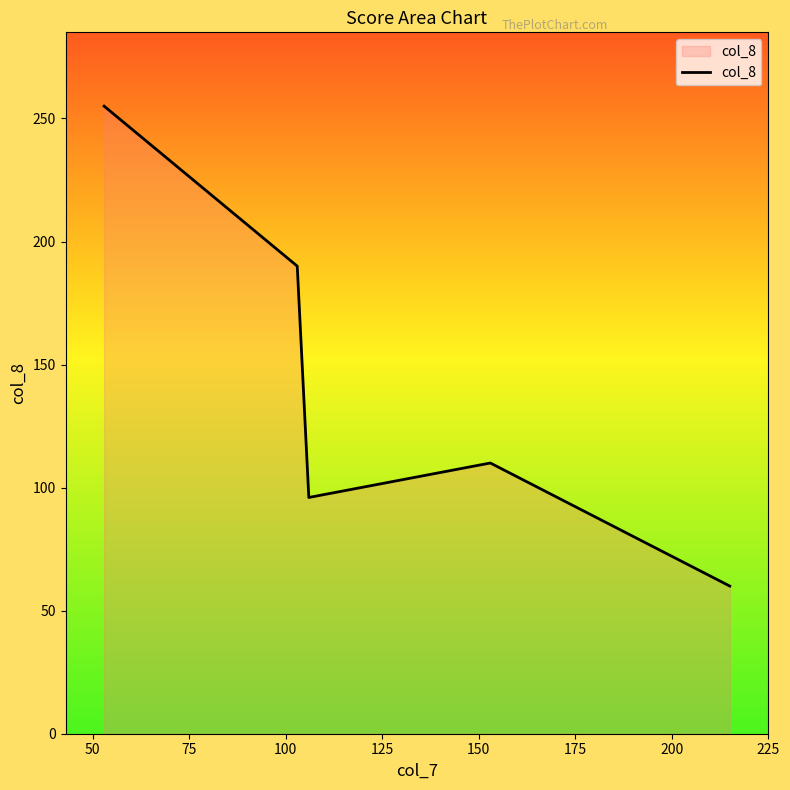

What is the average value?

142